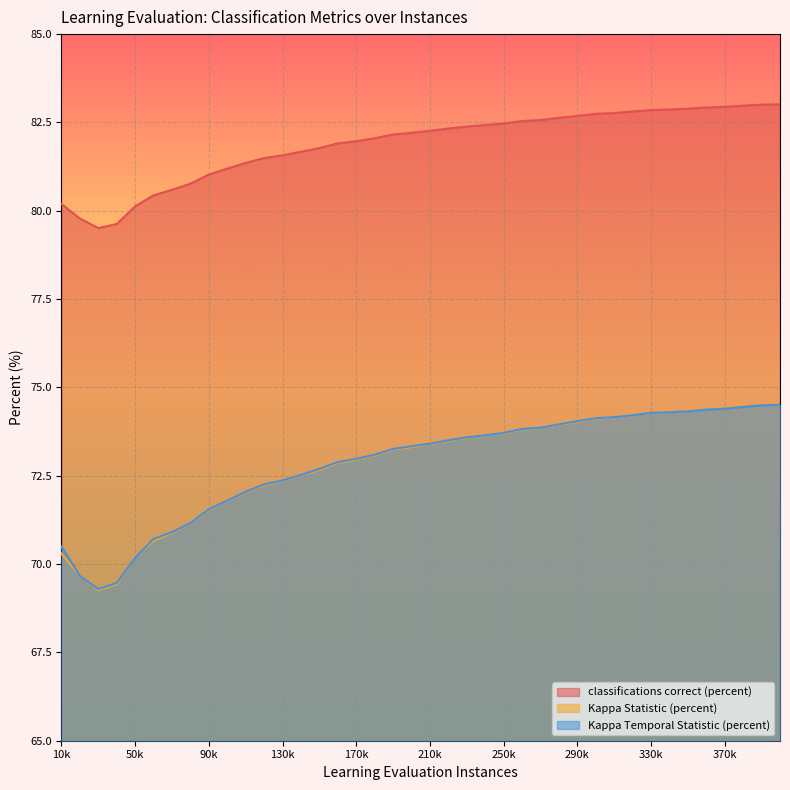

Count the number of data series in this chart.

3